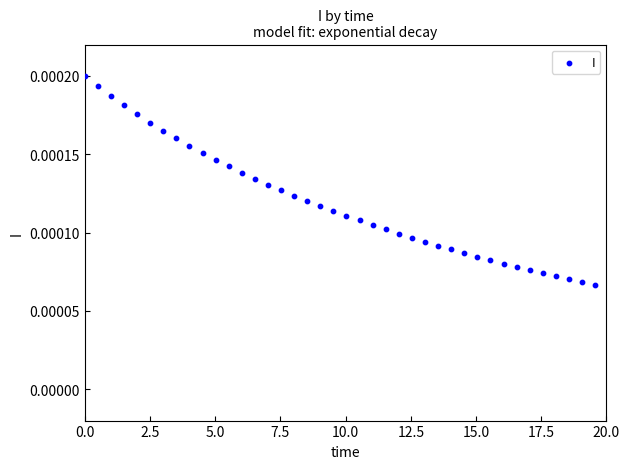

What is the range of X values (max minus min)?

19.6